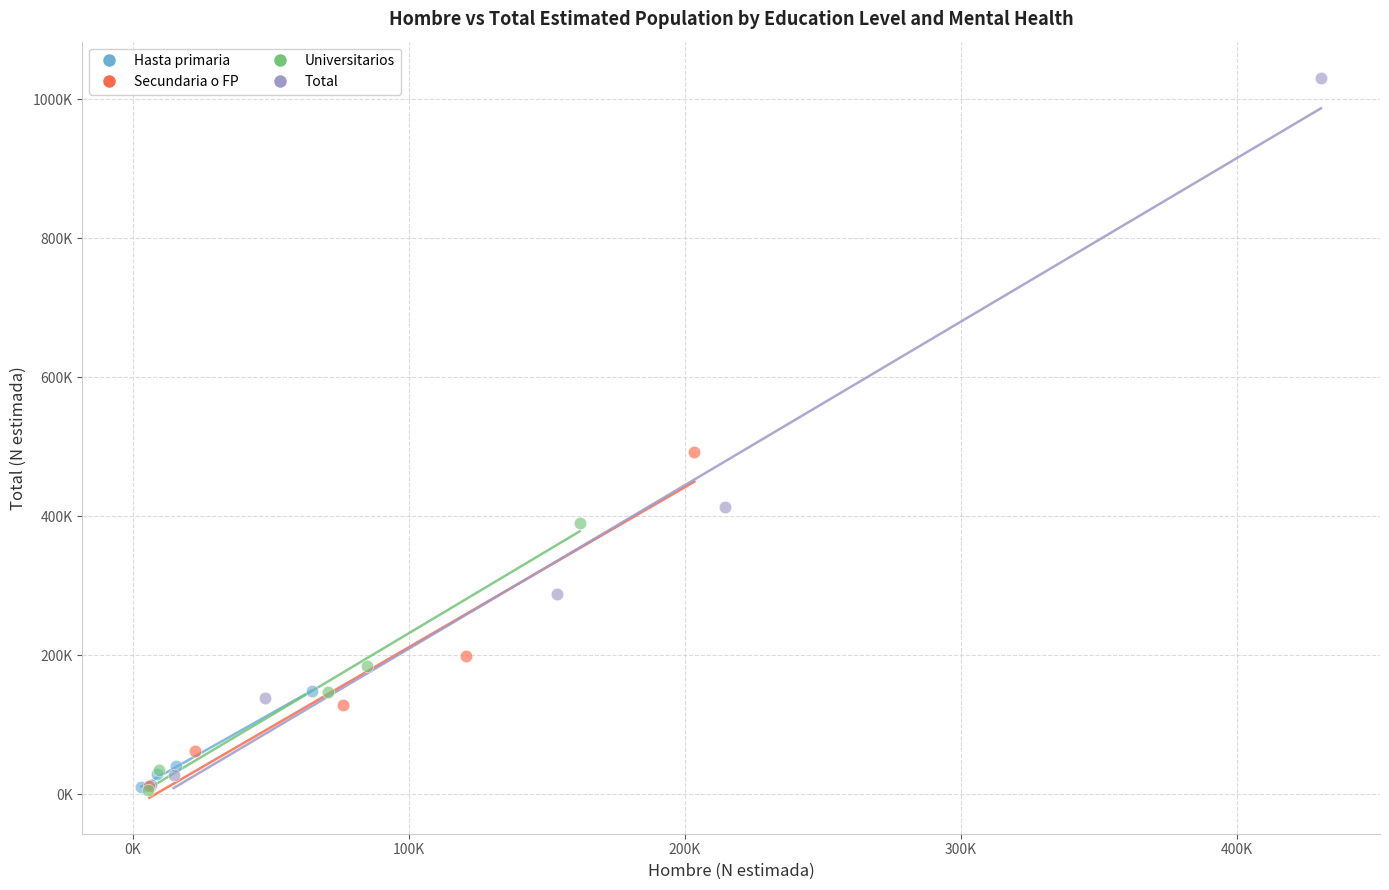

Which series has the largest Y range (max minus min)?

Total